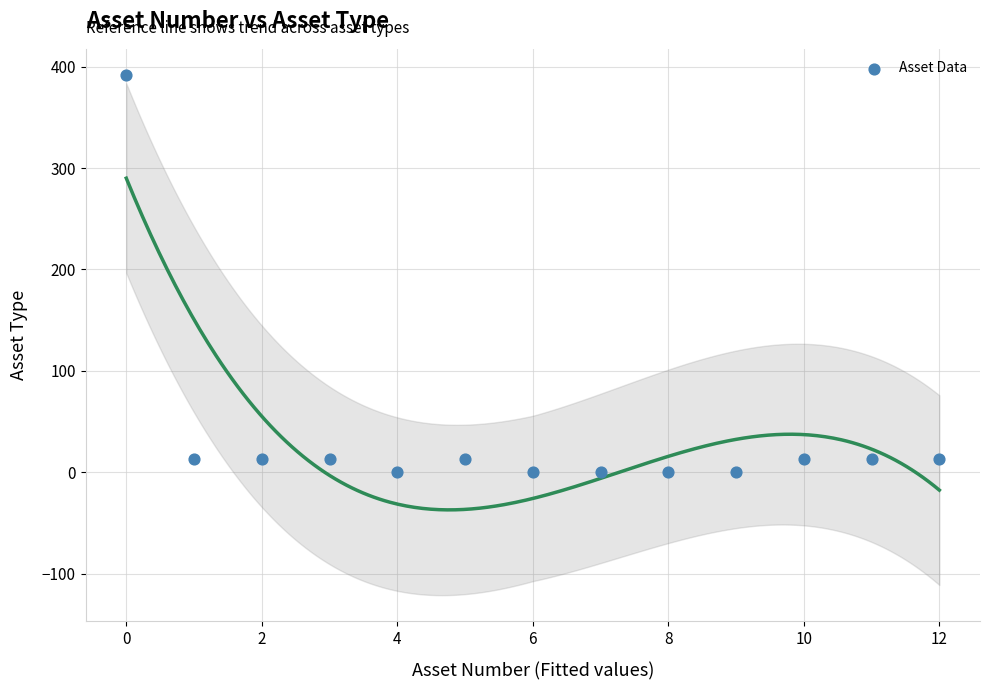

What is the range of Y values (max minus min)?

392